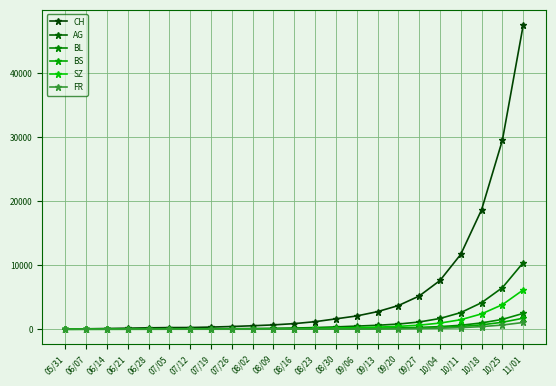

True or false: FR has a value of 3 at 07/19.

True